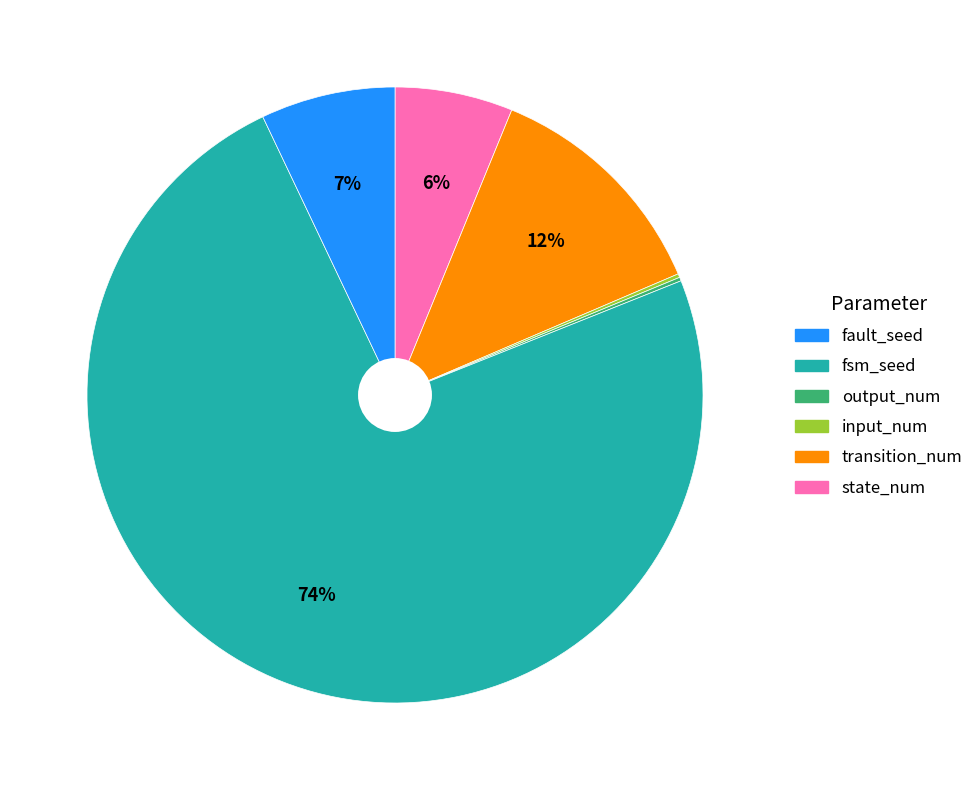

To the nearest percent, what is the average slice percentage?

17%